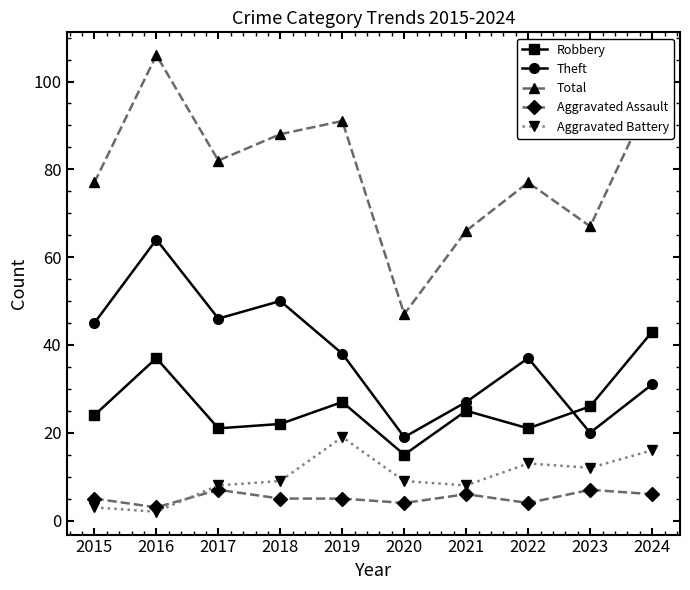

What is the minimum value shown in the chart?

2